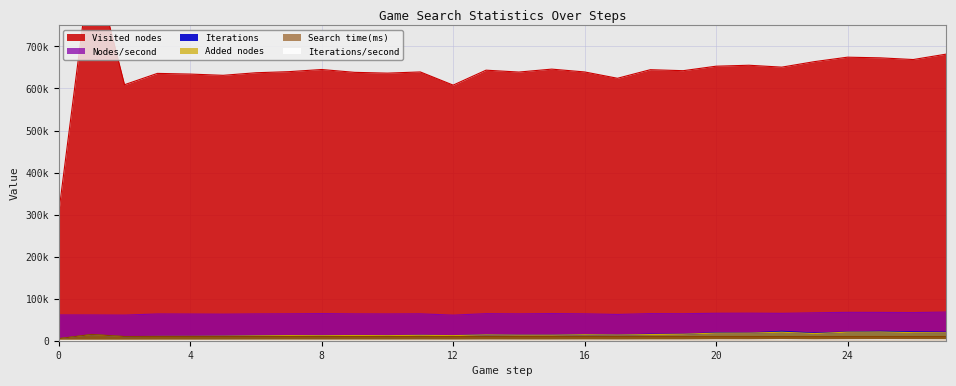

What is the value of the Nodes/second point at the 22nd from the left?

65564